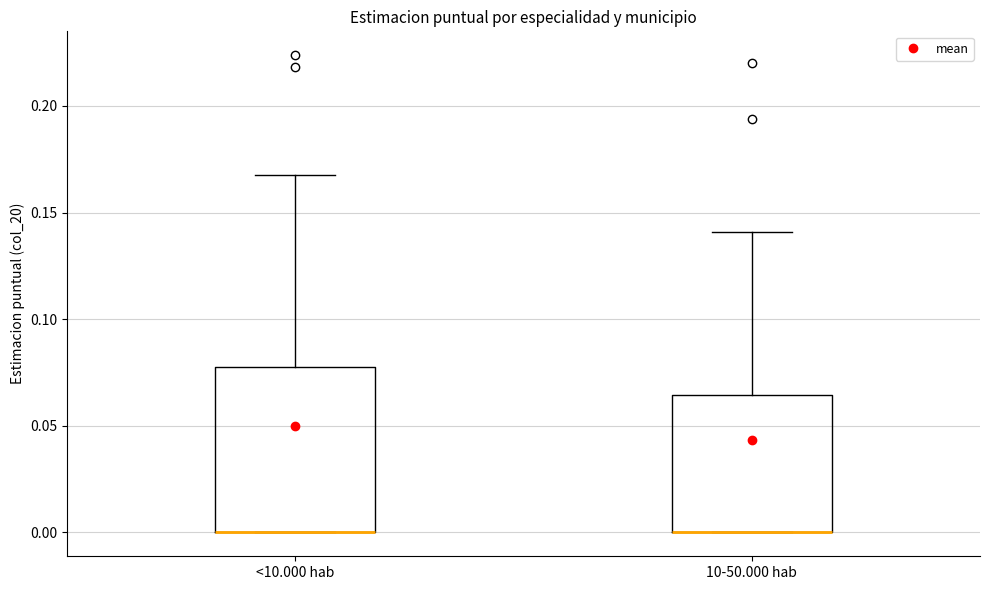

Reading left to right, transcribe this box plot: for each box, give where its median line is, the range the box spans, and where its two whiskers end, as read against the y-axis. The values are not printed on the chart, so give them approximately, as read against the axis.

<10.000 hab: median 0.000 (drawn on the box's lower edge), box 0.000 to 0.080, whiskers 0.000 to 0.165
10-50.000 hab: median 0.000 (drawn on the box's lower edge), box 0.000 to 0.065, whiskers 0.000 to 0.140